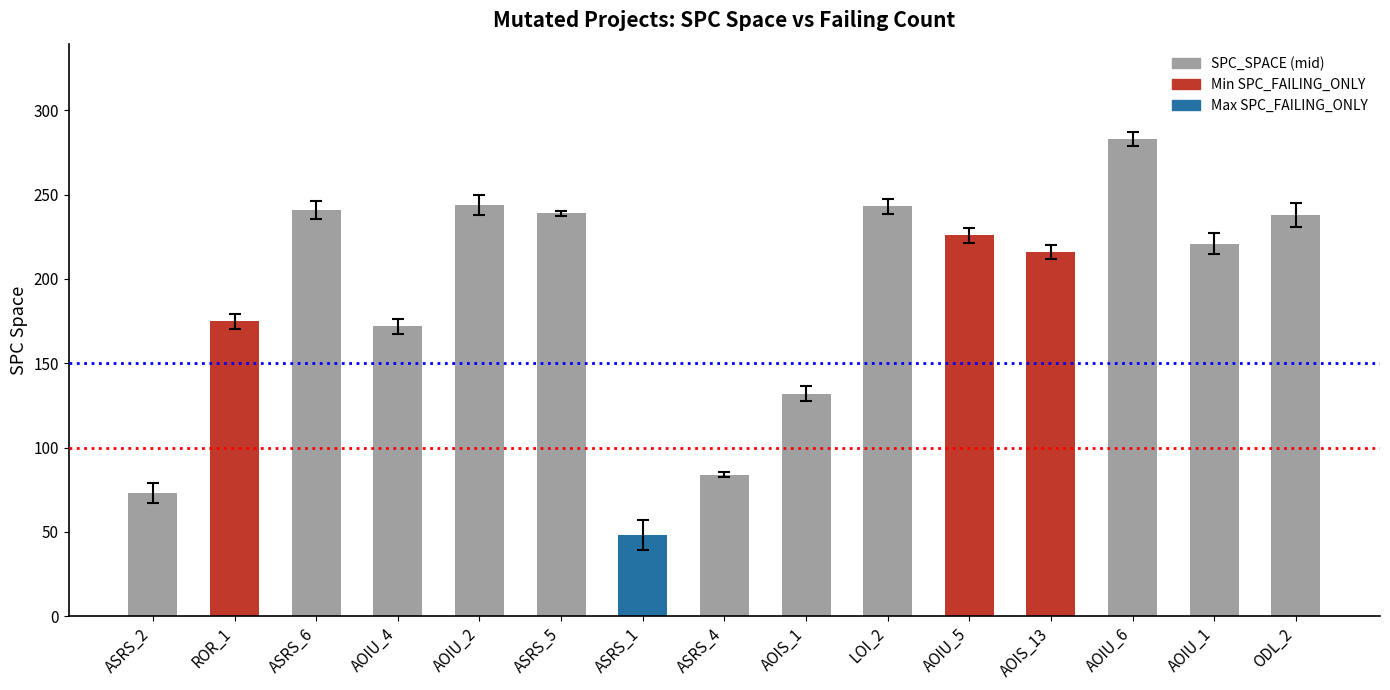

What is the minimum value shown in the chart?

48